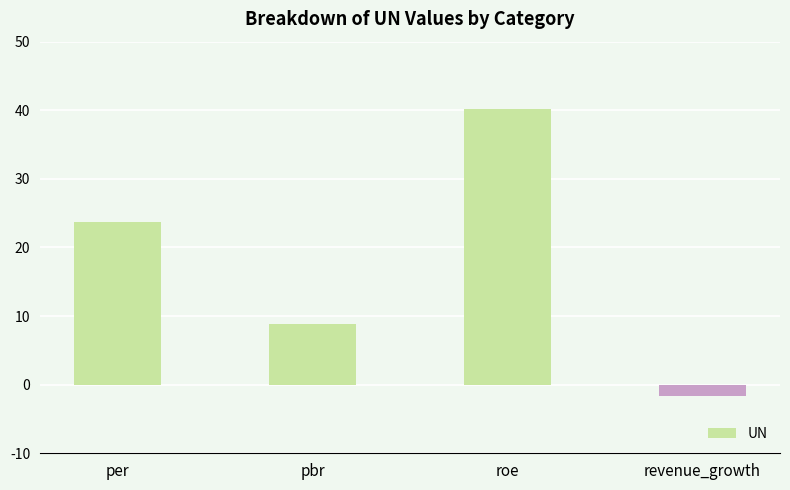

What position from the left is revenue_growth?

4